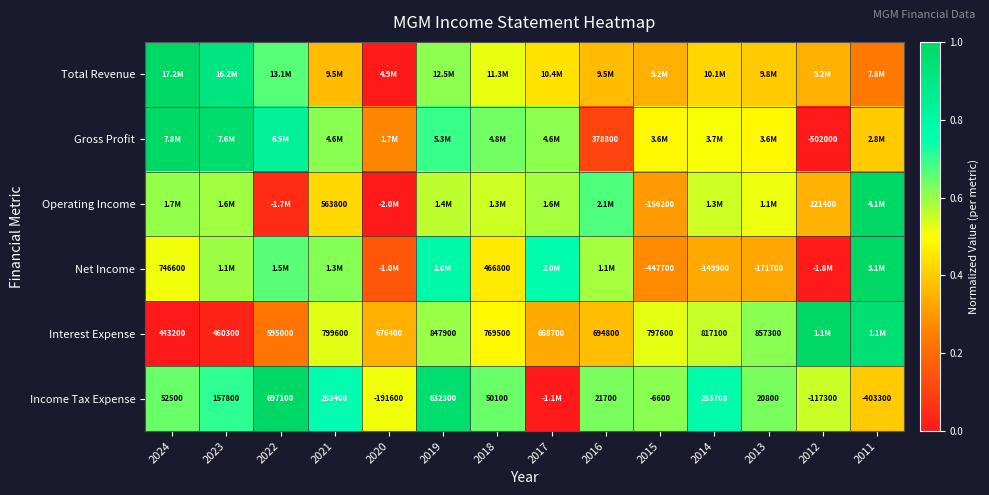

At which category is the sum across all series the highest?

2019